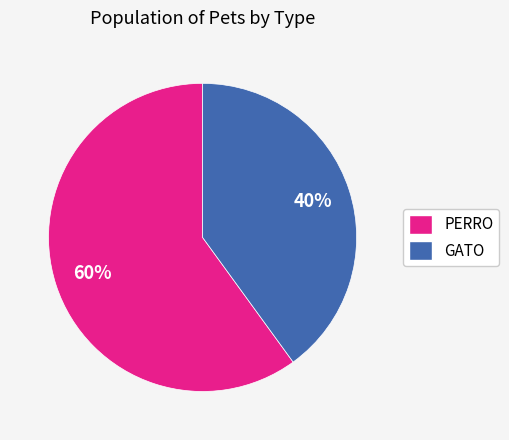

Approximately how many times larger is the value at PERRO compared to GATO?

1.5